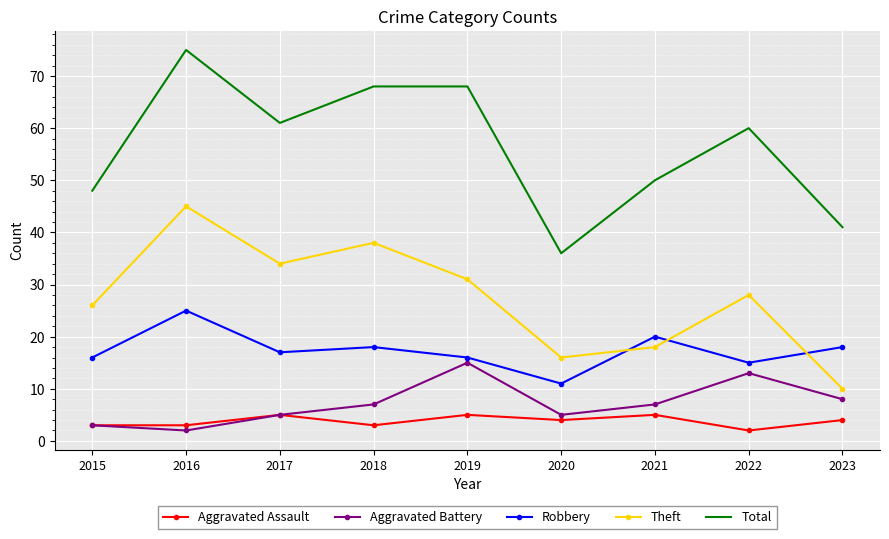

The Robbery series shows 25 at 2015. True or false?

False